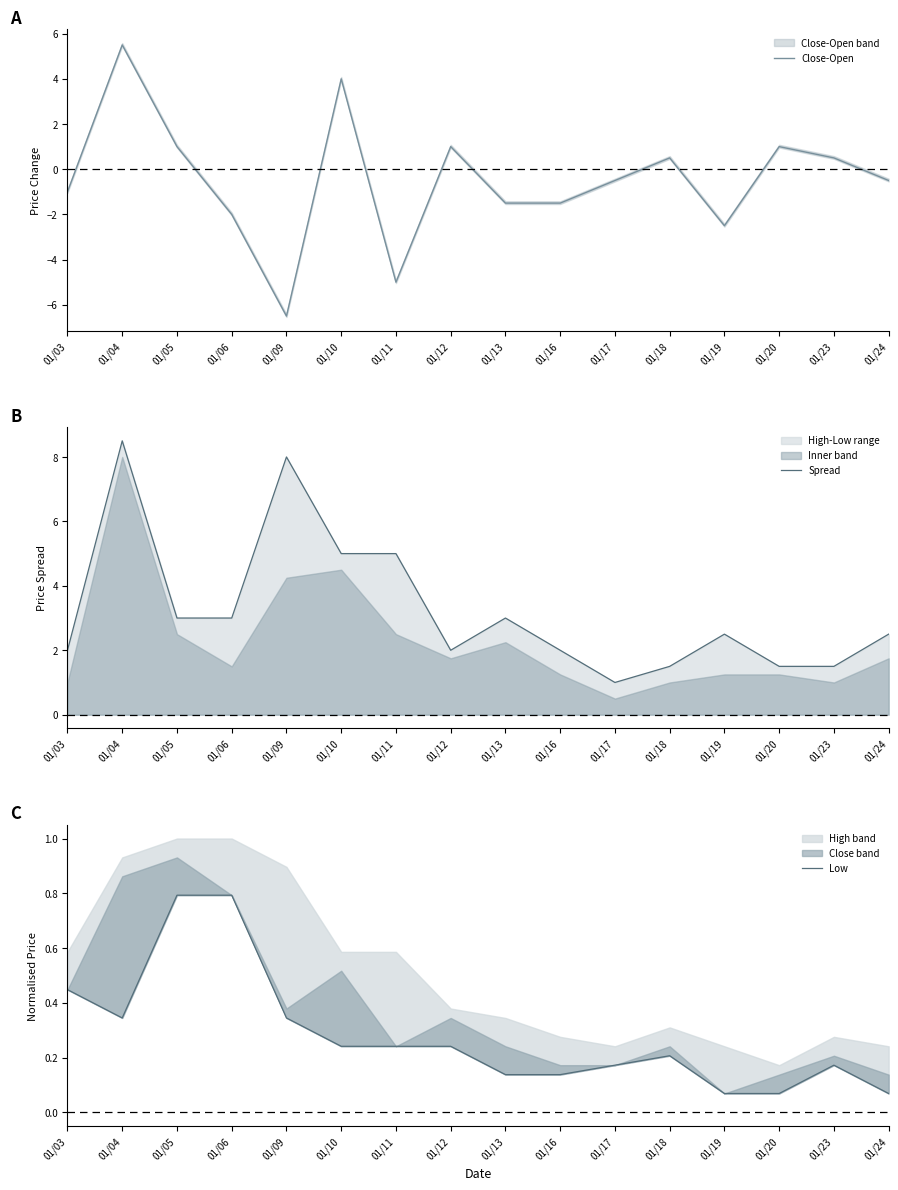

The Low series shows 0.1 at 01/13. True or false?

True